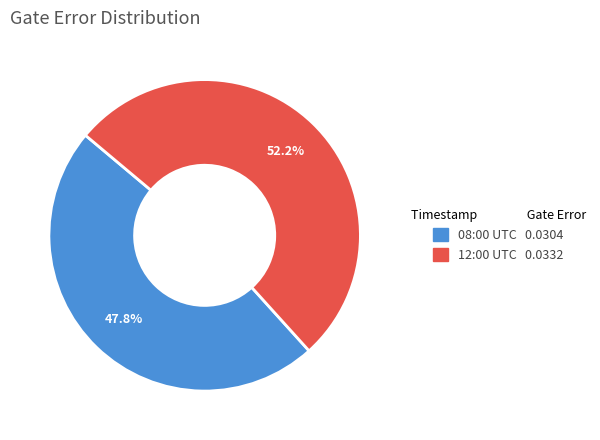

Is there any slice that represents more than half of the pie?

Yes